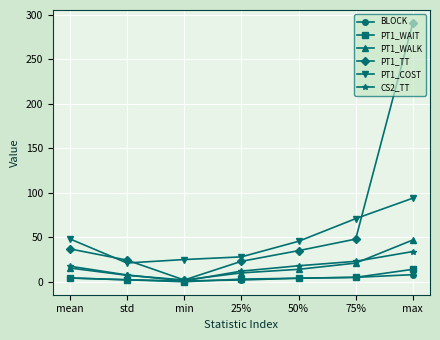

How many lines are shown in the chart?

6